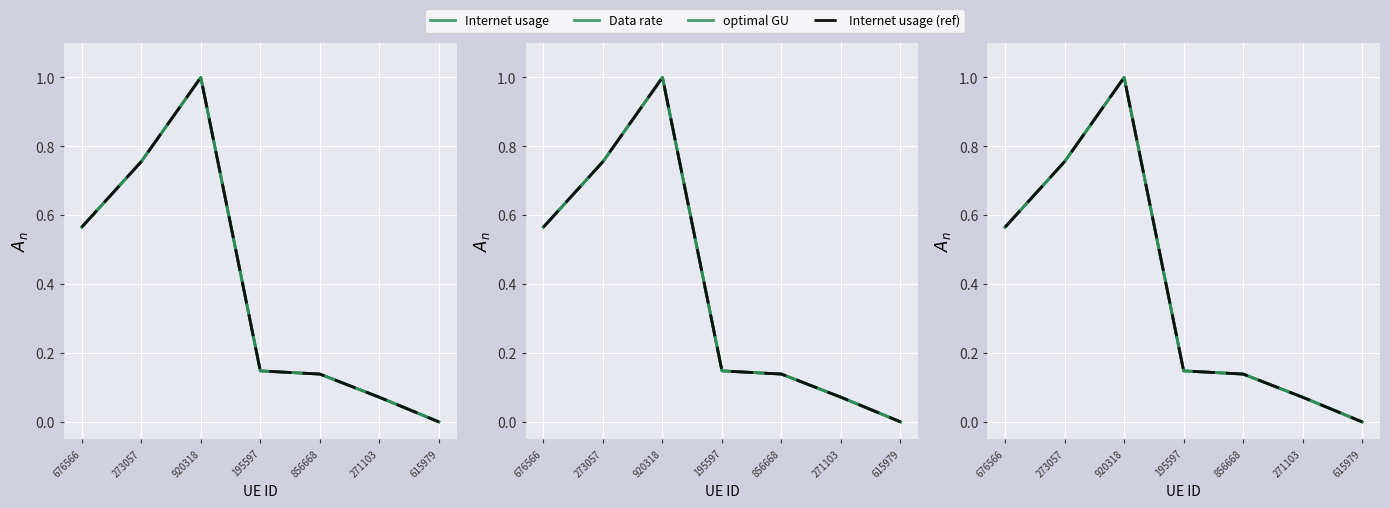

What is the average value of the Data rate series?

0.4